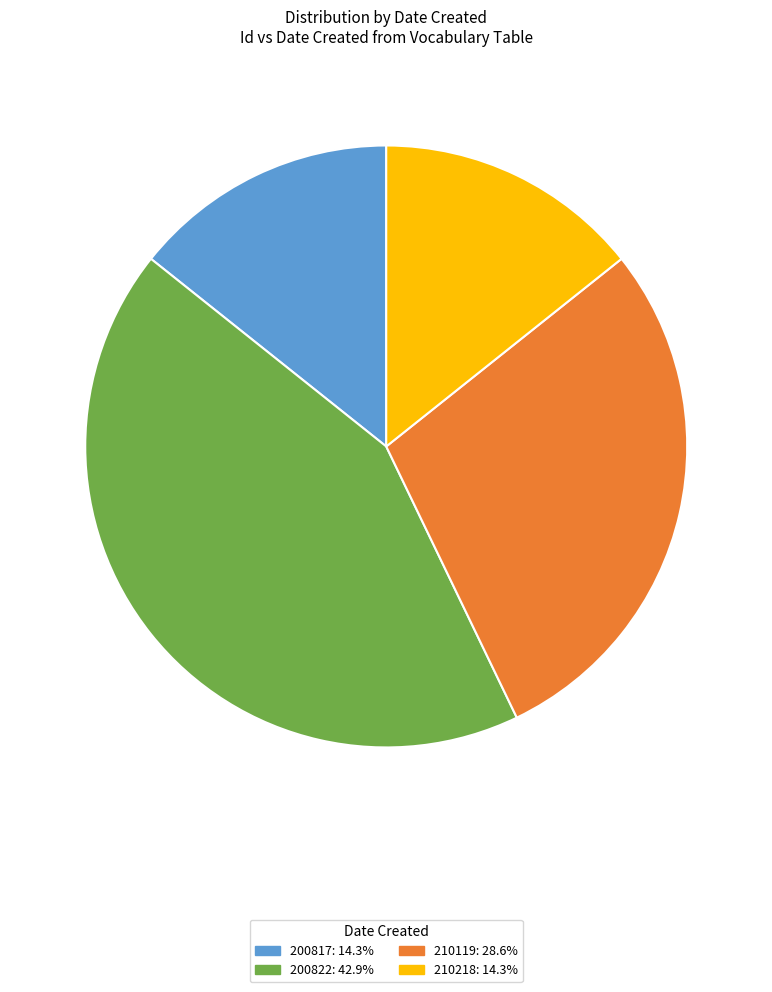

Is there a majority slice in this chart?

No